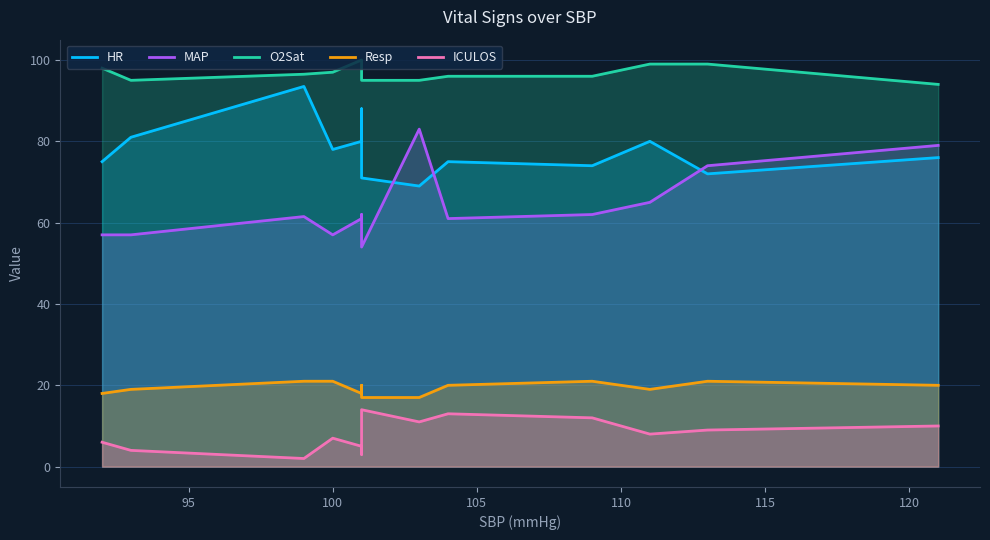

In MAP, how many points are higher than both neighbors (excluding endpoints)?

3